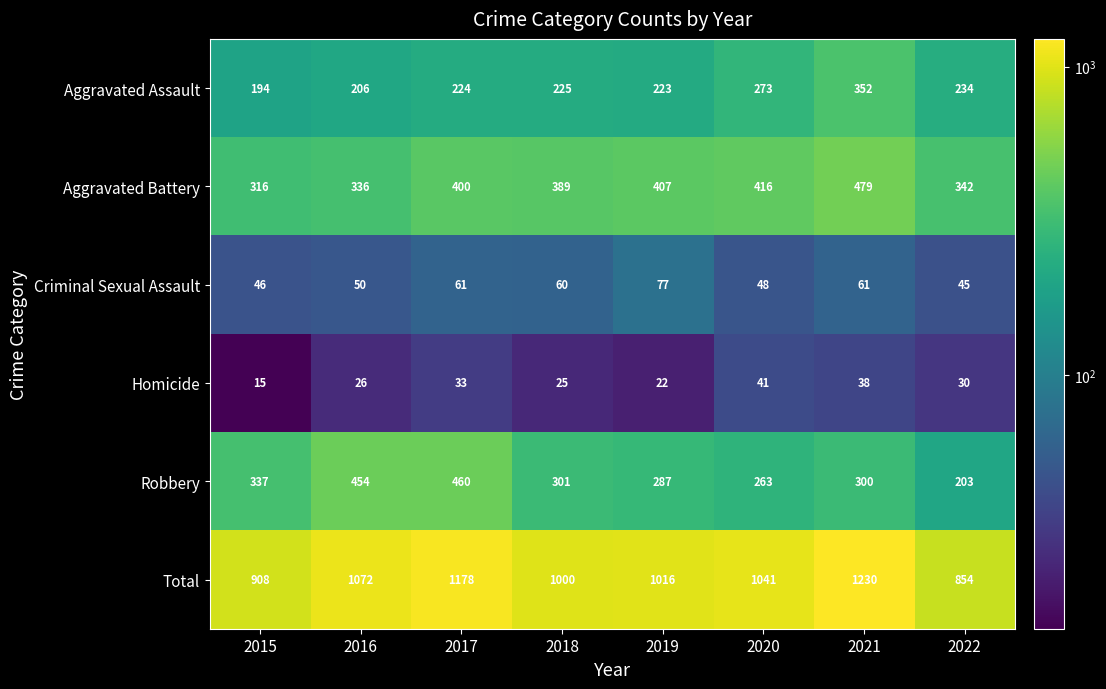

Which series has the largest range (max minus min)?

Total